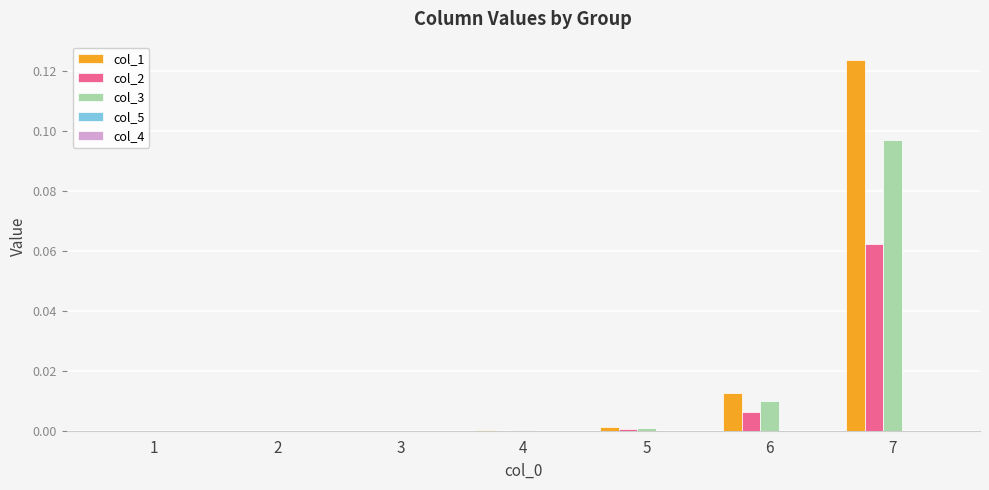

The col_3 series shows 0.0 at 3. True or false?

True